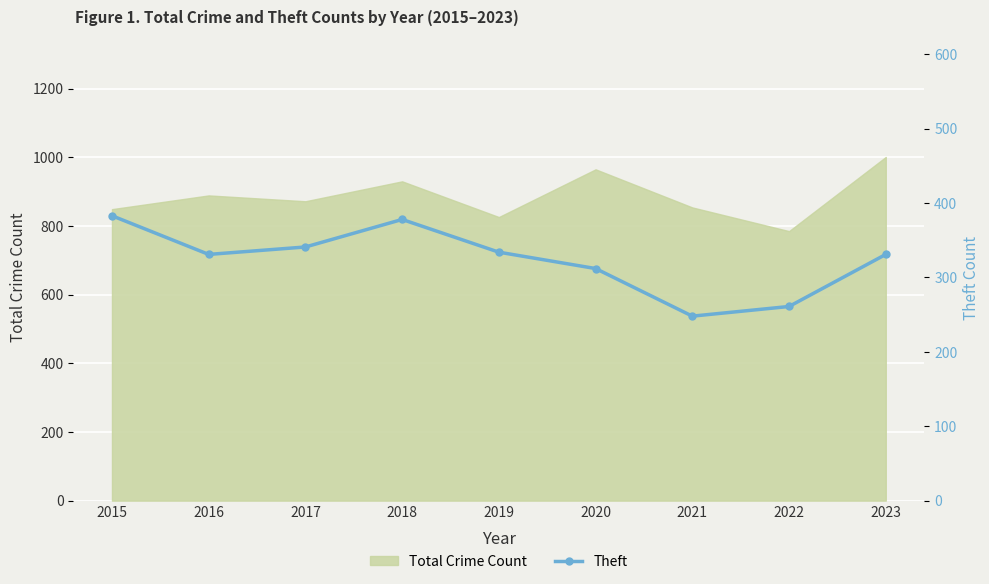

Which label corresponds to the smallest value in the chart?

2021